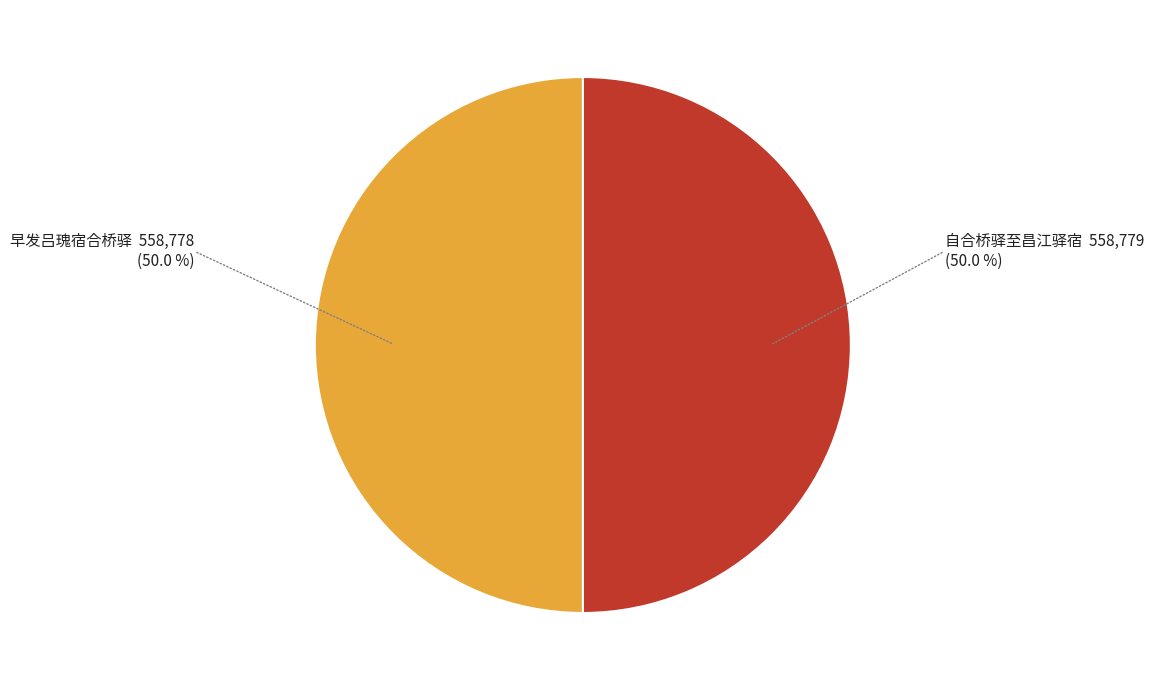

Is the sum of 自合桥驿至昌江驿宿 and 早发吕瑰宿合桥驿 greater than half?

Yes